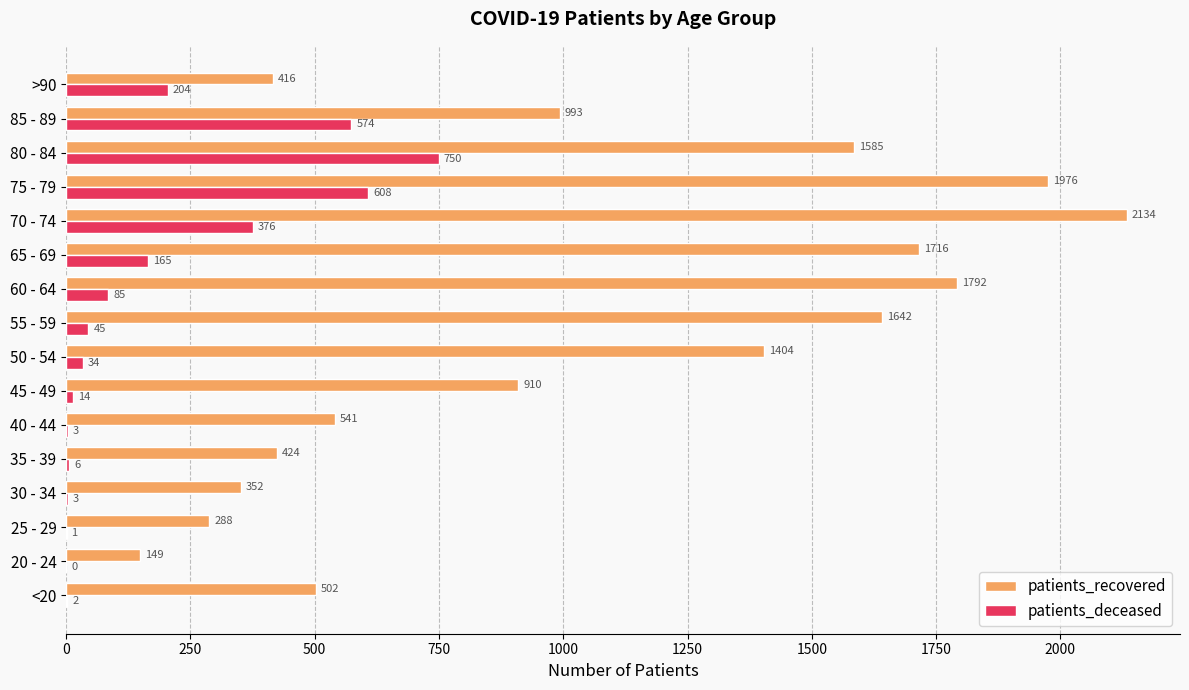

Between 40 - 44 and 60 - 64, which series saw the biggest shift?

patients_recovered